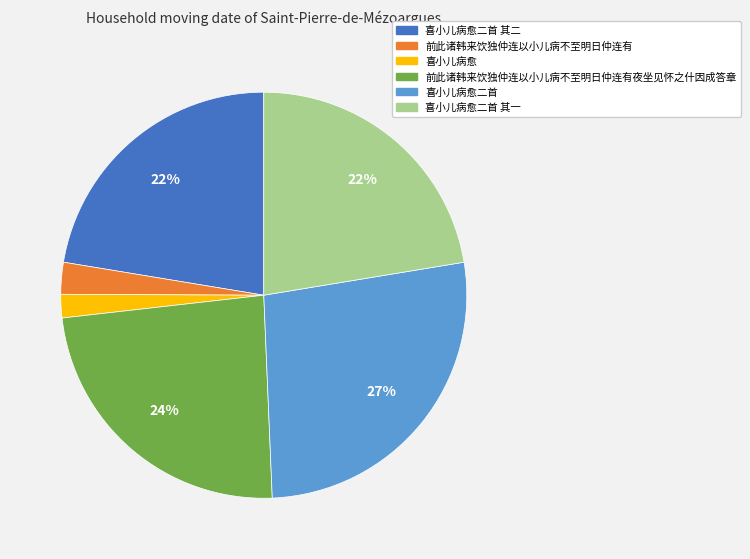

Does 喜小儿病愈二首 account for over 50% of the chart?

No